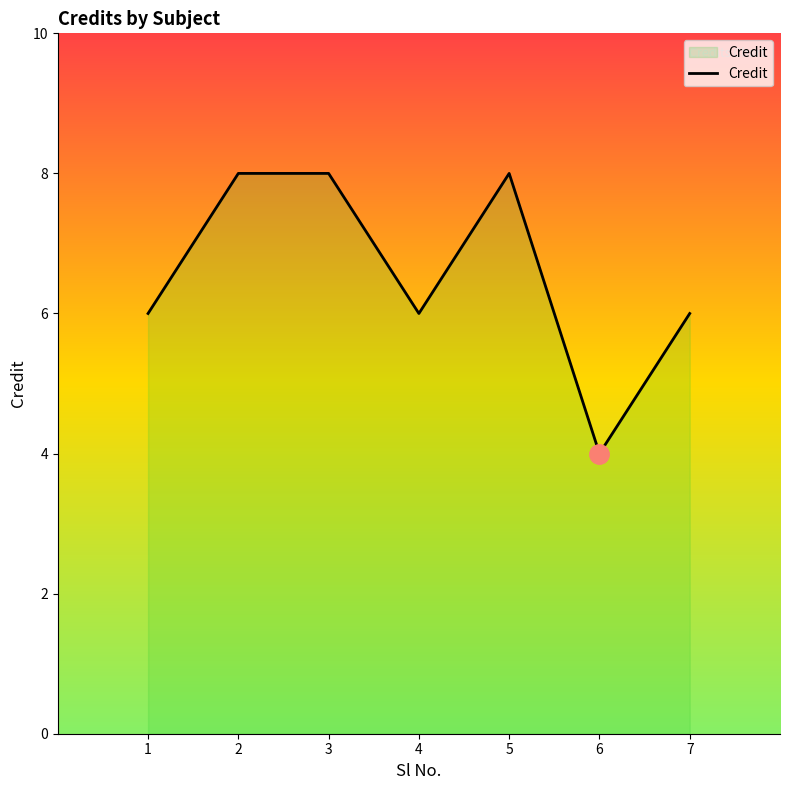

Rank the categories by value from highest to lowest.

2, 3, 5, 1, 4, 7, 6